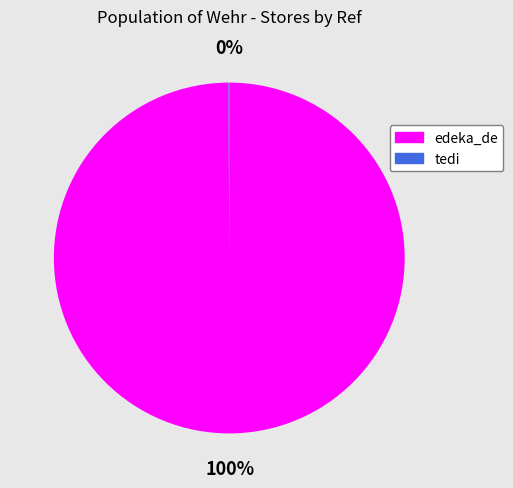

The edeka_de slice represents 87% of the pie. True or false?

False